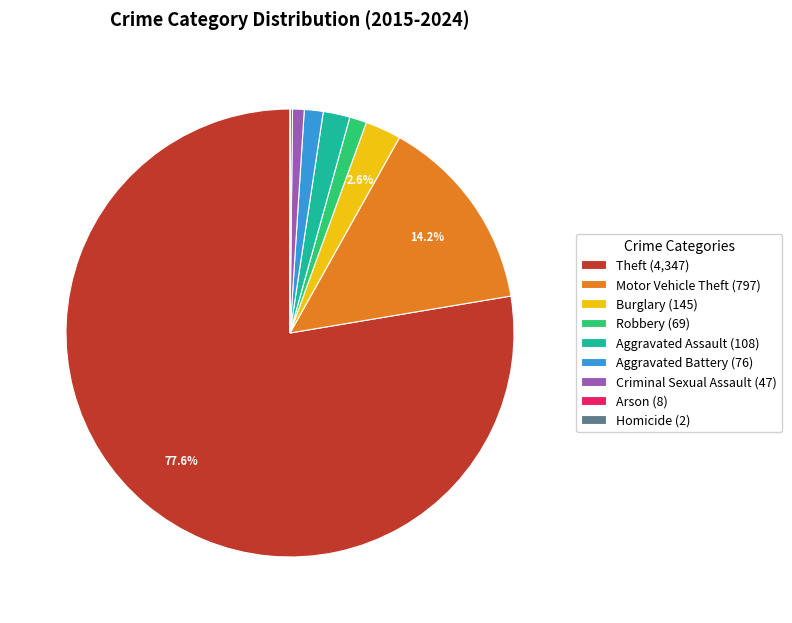

Which has a higher value, Aggravated Assault or Burglary?

Burglary